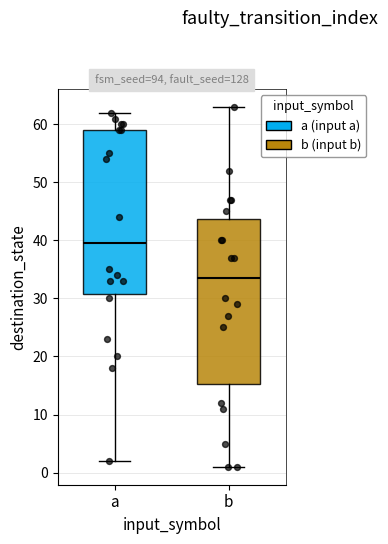

Where is the upper edge of the box for b on the y-axis? The values are not printed on the chart, so give them approximately, as read against the axis.

44